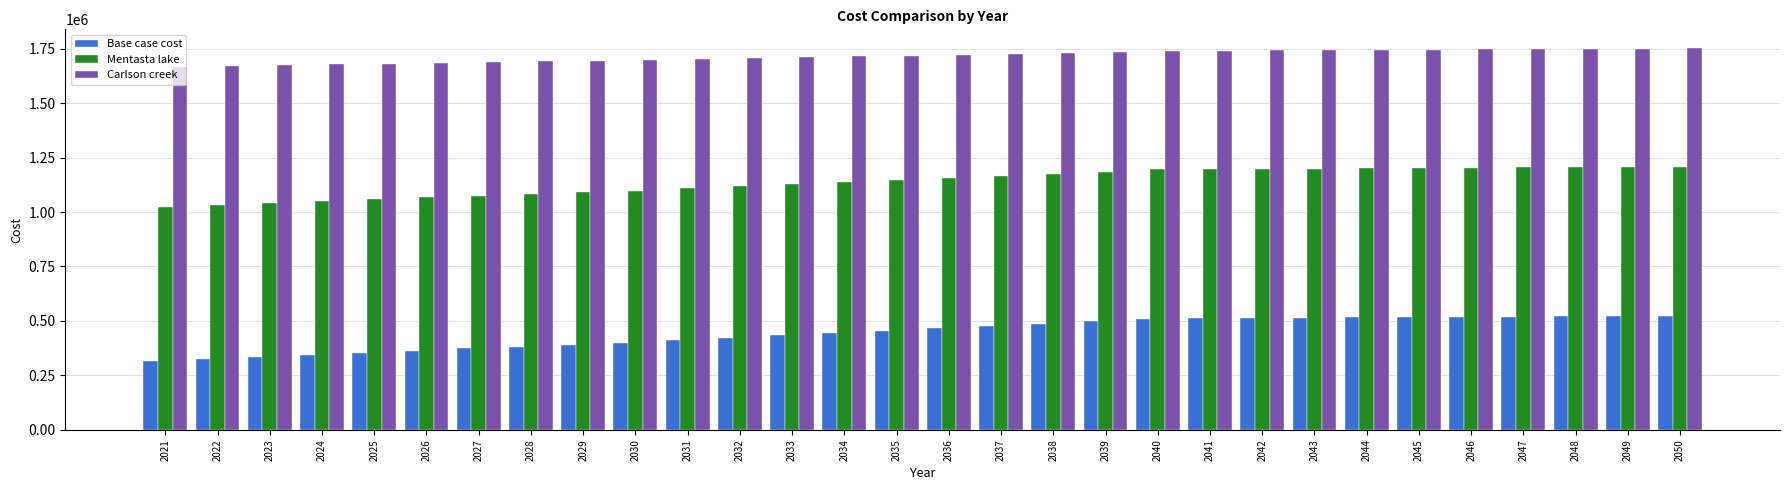

What is the sum of the Mentasta lake values at 2021 and 2037?

2187996.5